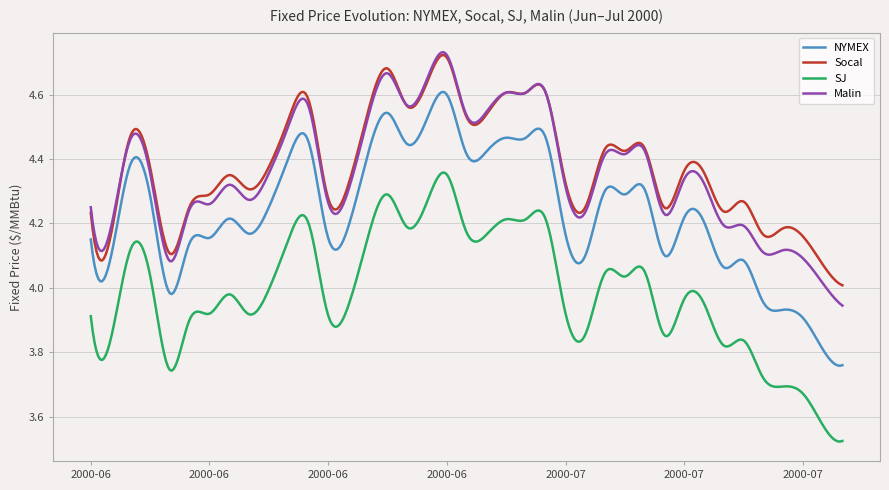

True or false: SJ and NYMEX intersect in this chart.

False